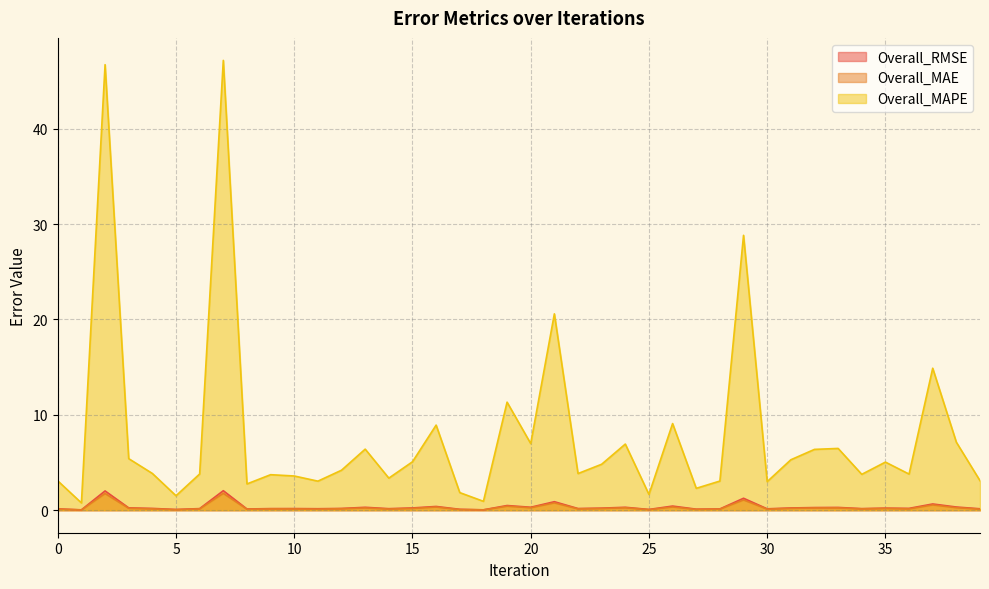

How many interior local peaks does the Overall_MAE series have?

13